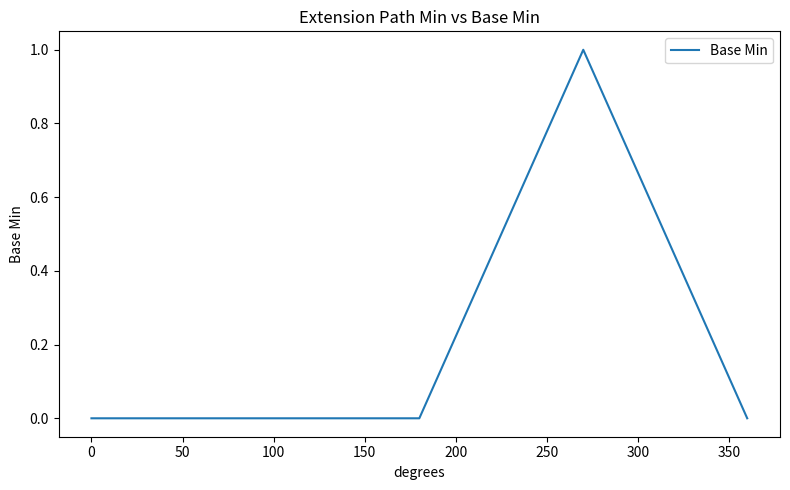

How many lines are shown in the chart?

1